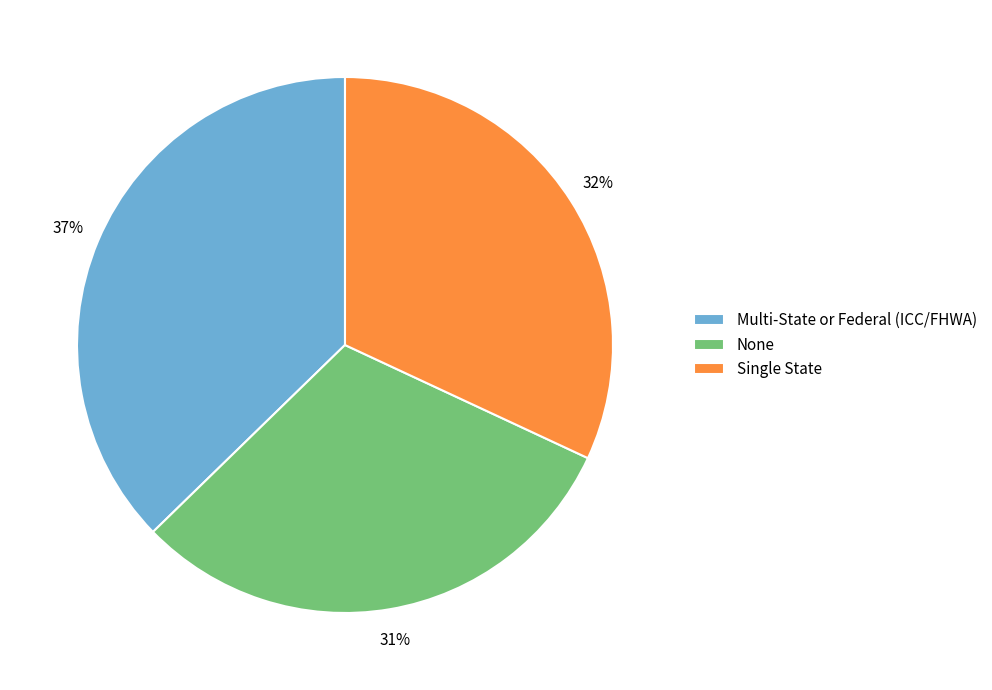

Is Single State the majority of the pie?

No